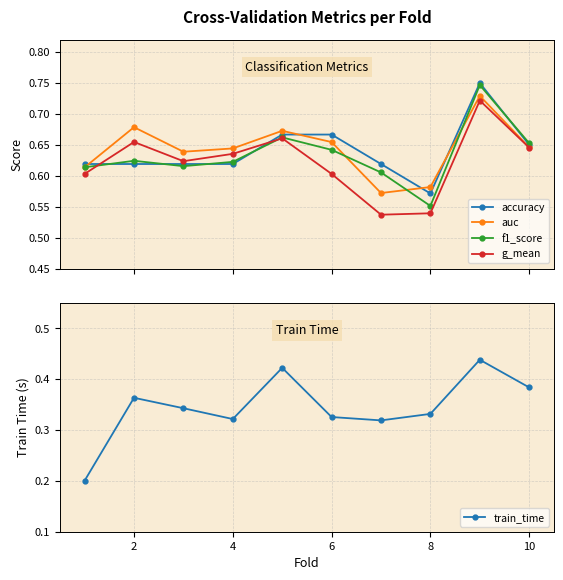

True or false: accuracy and f1_score cross at least once.

True